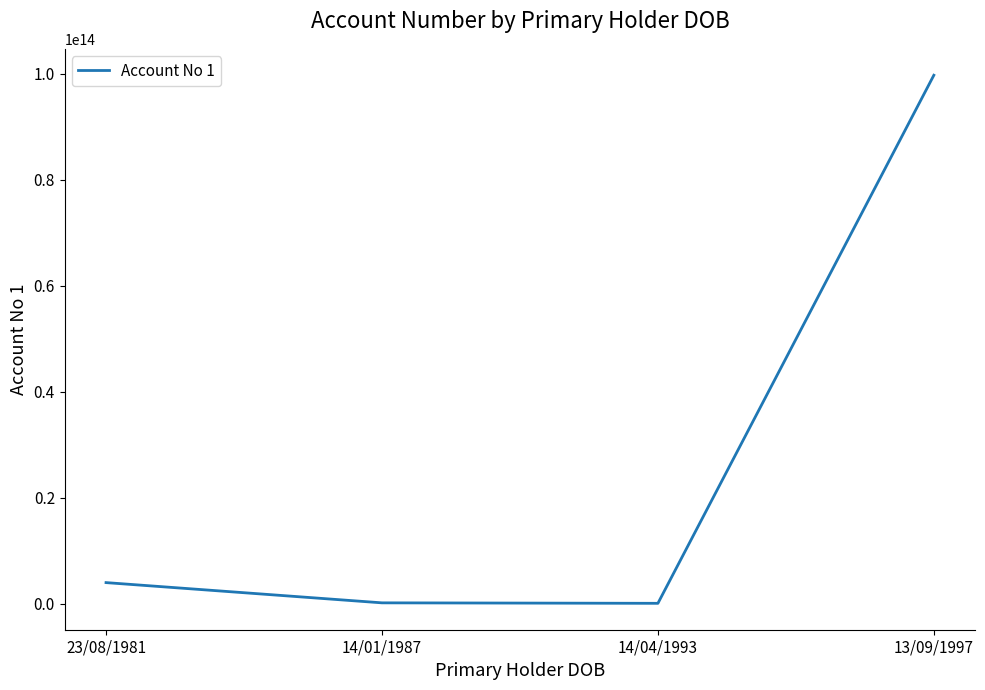

What is the ratio of the value at 23/08/1981 to the value at 14/01/1987?

30.2